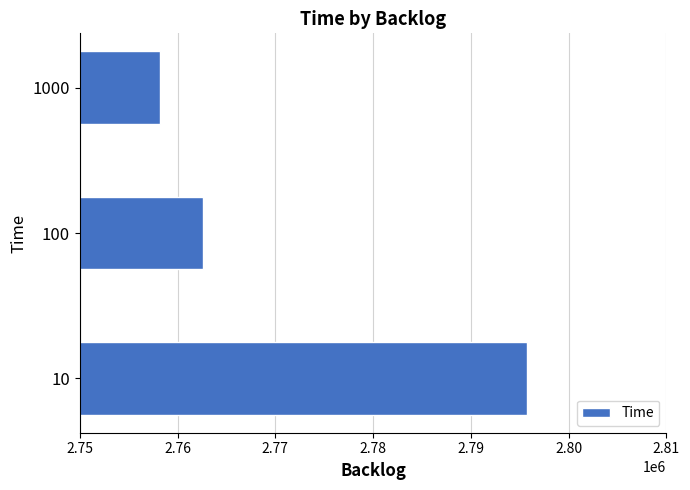

Reading bottom to top, what are all the values shown in this chart?

10=2795745	100=2762619	1000=2758238